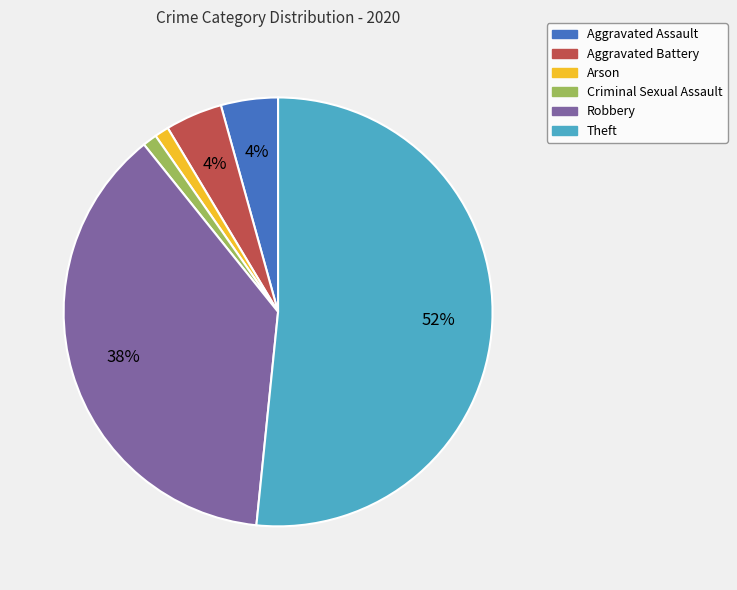

The Robbery slice represents 38% of the pie. True or false?

True